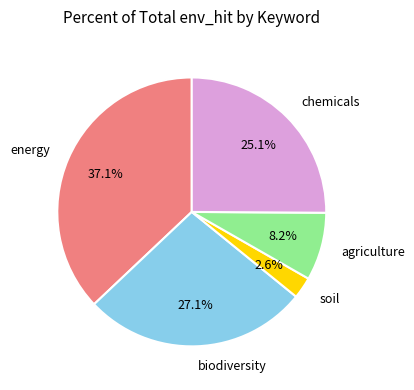

Combined, do chemicals and soil account for over 50%?

No